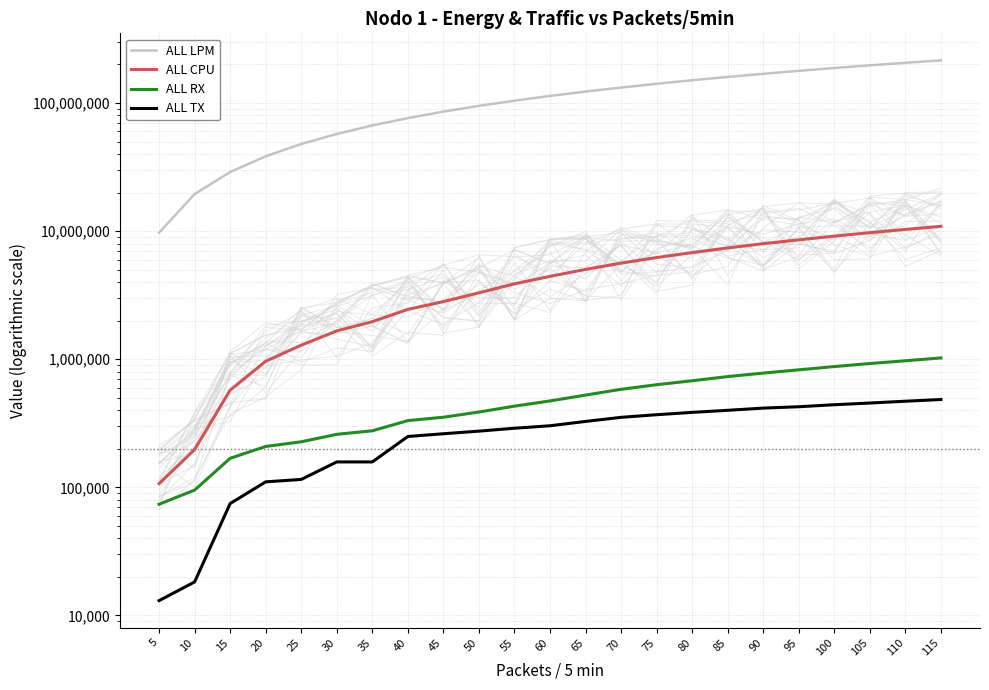

How many distinct data groups are displayed?

4